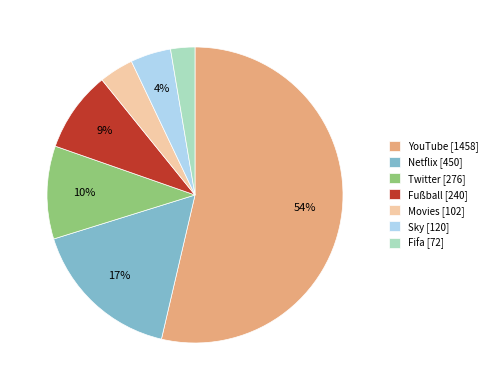

To the nearest percent, what portion does Fifa represent?

3%